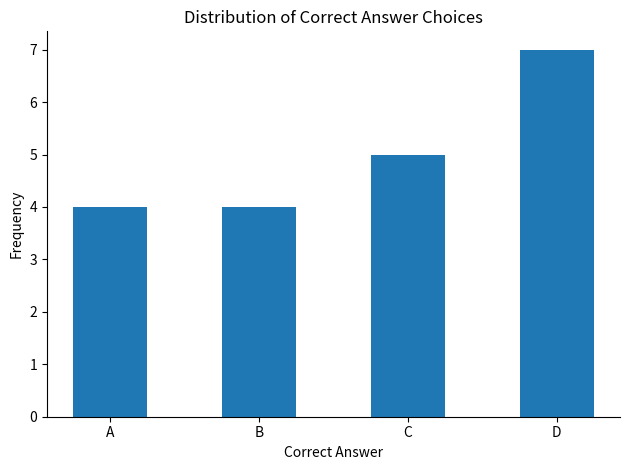

Does the chart contain stacked bars?

No